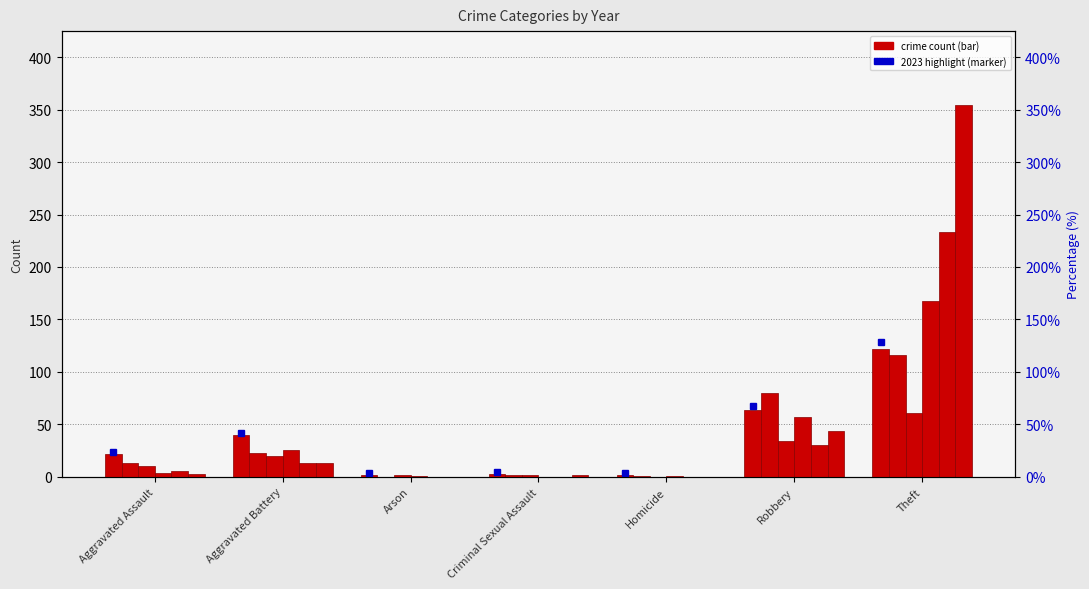

Which category has the lowest value across all series?

Arson